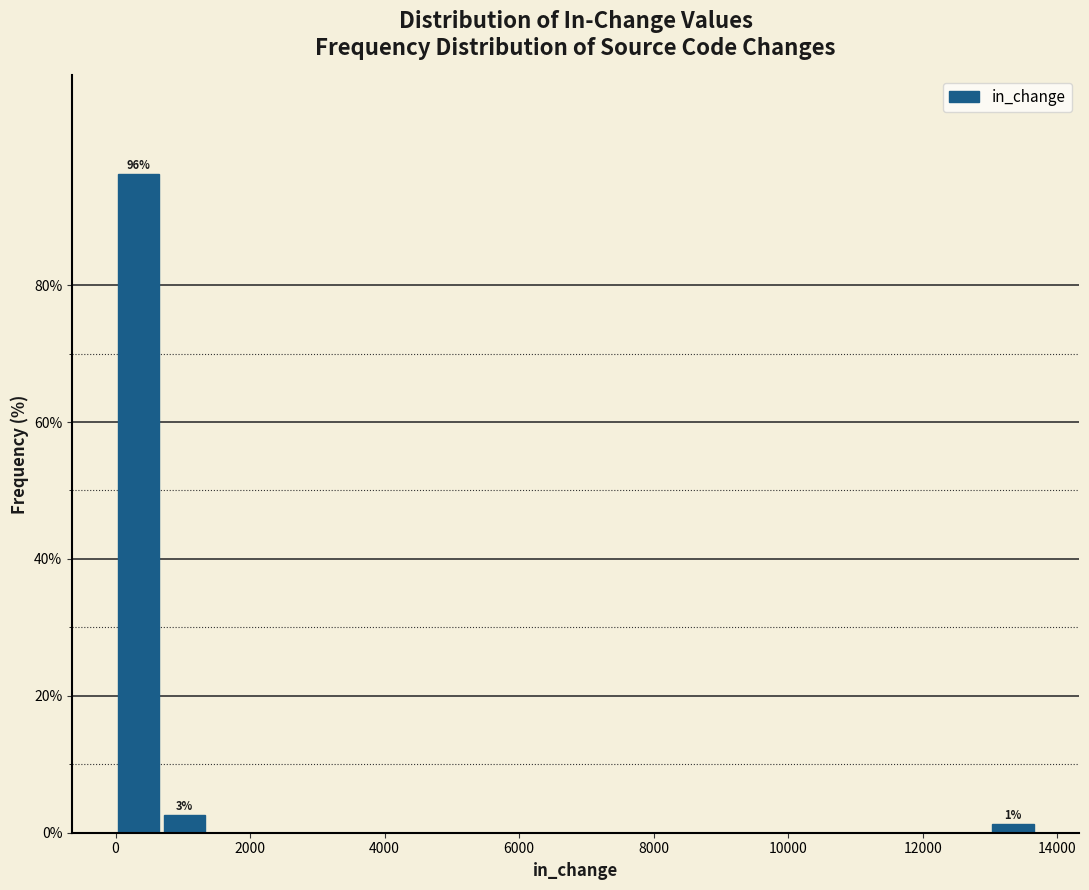

Read against the x-axis, roughly where is the centre of the tallest bar?

400